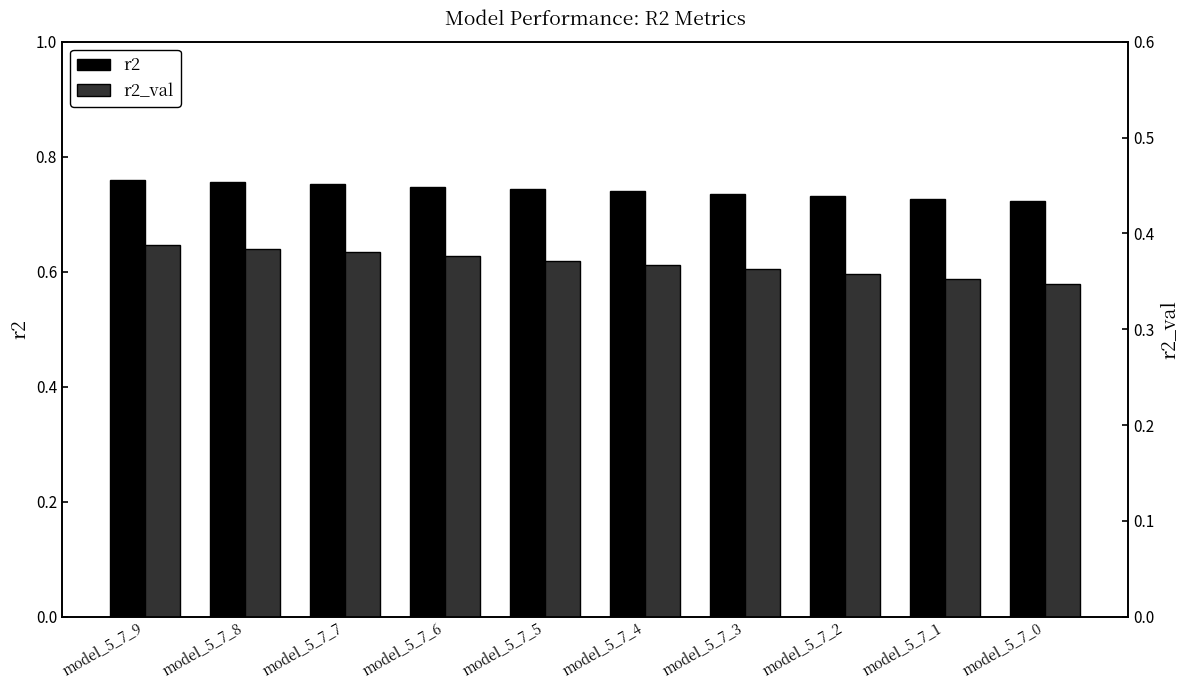

What is the value of the r2 bar at the 3rd from the left?

0.8